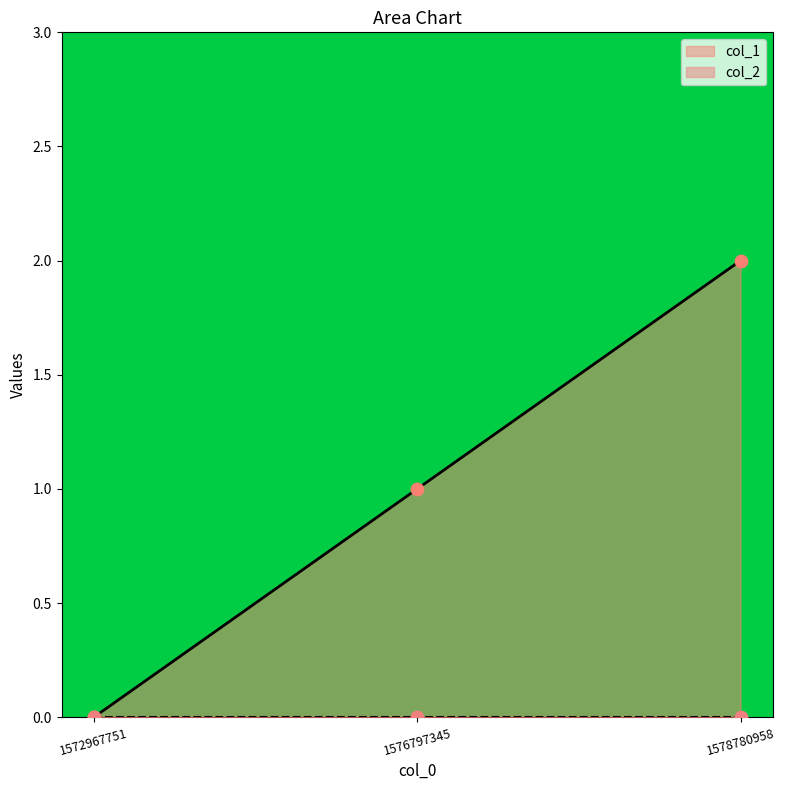

Between 1578780958 and 1572967751, which is larger?

1578780958